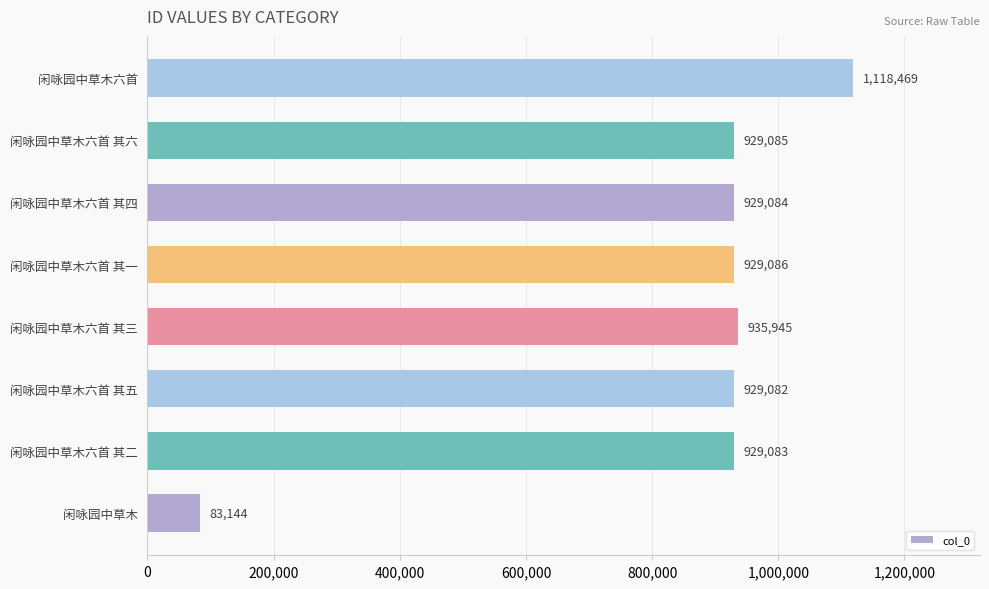

Between 闲咏园中草木六首 and 闲咏园中草木六首 其三, which is larger?

闲咏园中草木六首